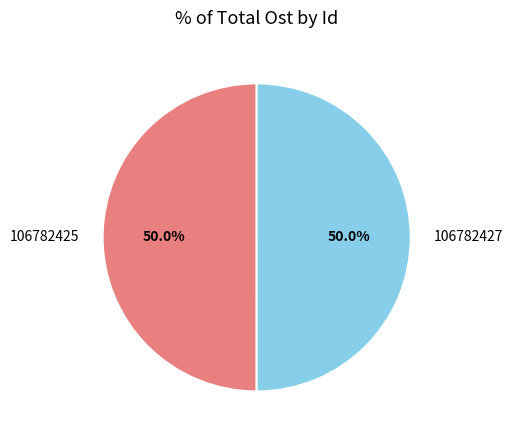

To the nearest percent, what is the combined percentage of 106782427 and 106782425?

100%